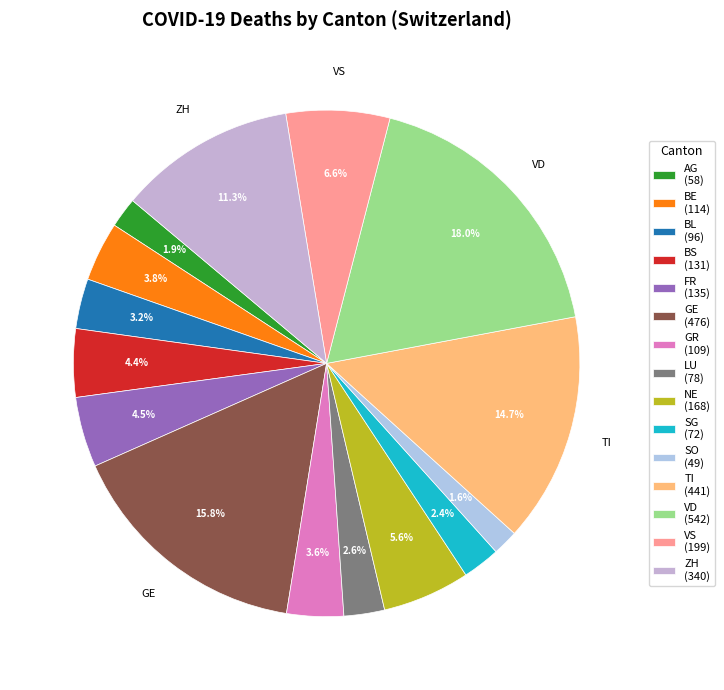

To the nearest percent, what is the average slice percentage?

7%